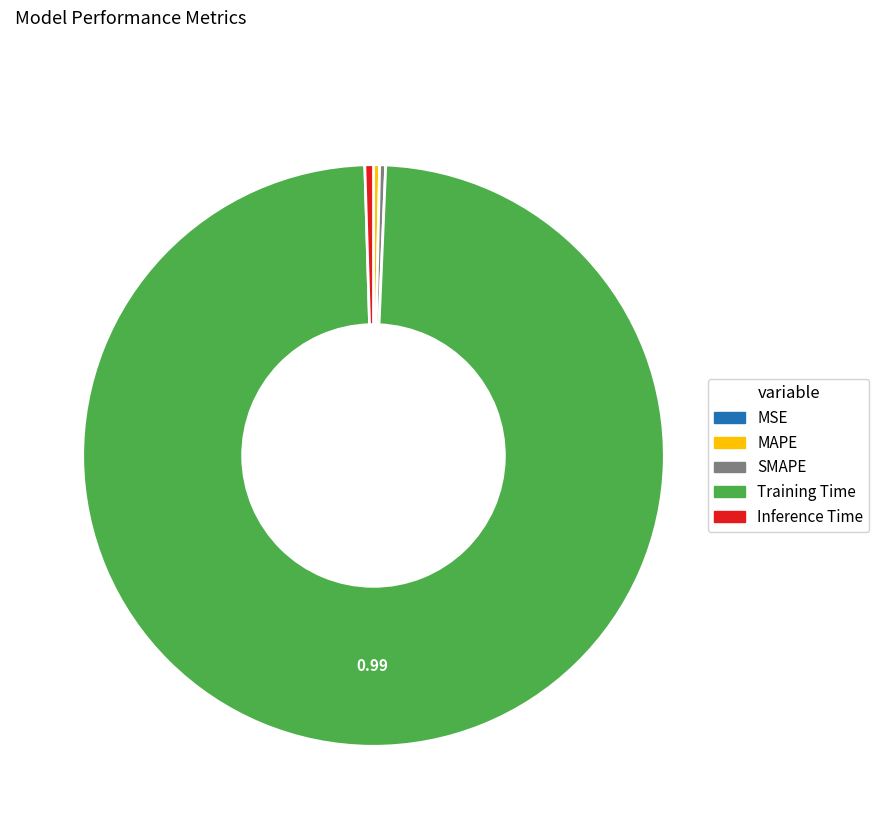

Is the sum of Inference Time and MAPE greater than half?

No